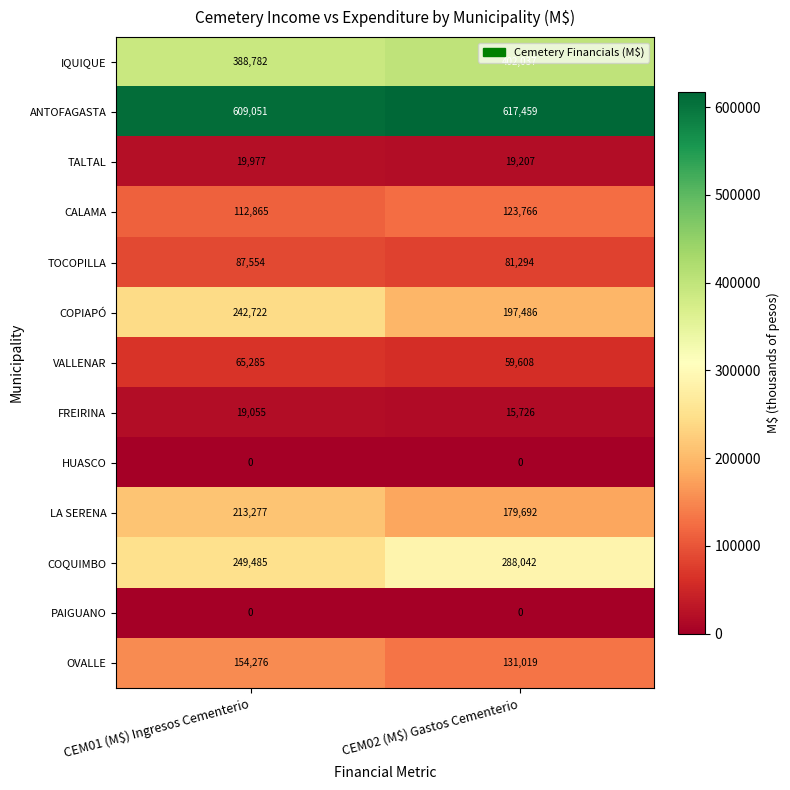

Read the IQUIQUE value at CEM01 (M$) Ingresos Cementerio.

388782